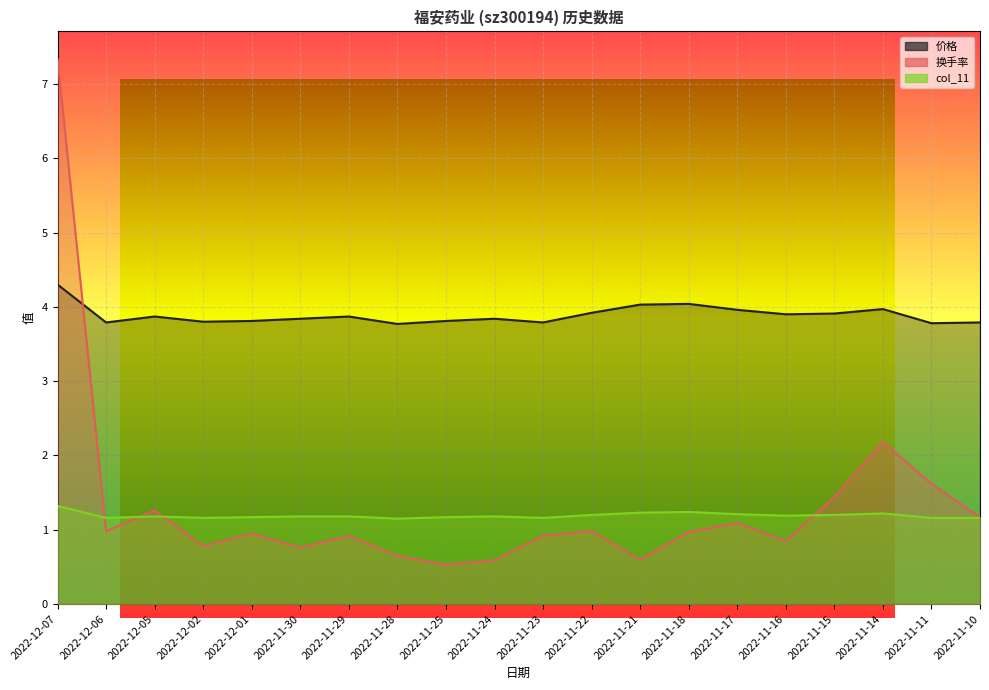

Is the value of 总市值(亿元) at 2022-12-05 greater than the value of 换手率 at 2022-12-07?

No